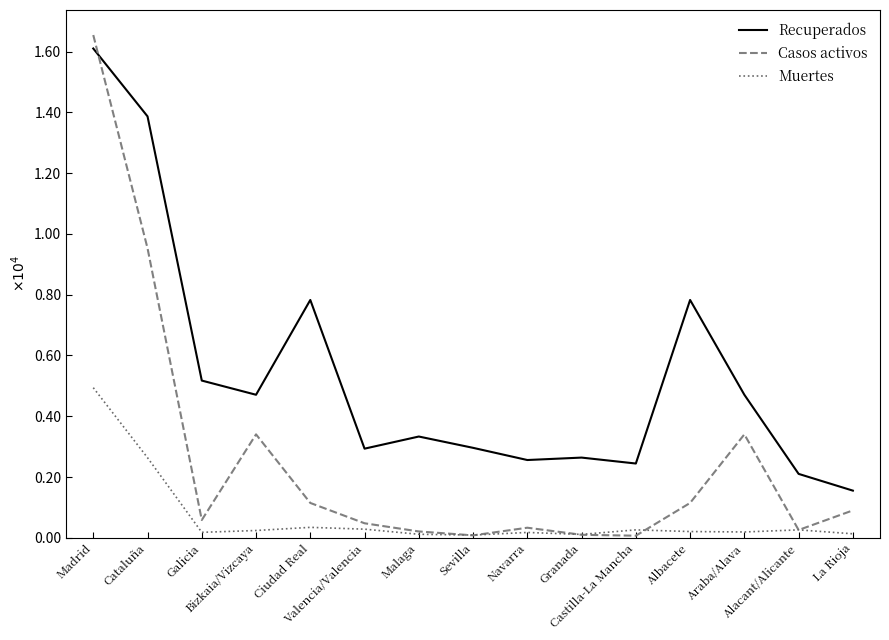

At how many categories does at least one series exceed 1009?

15